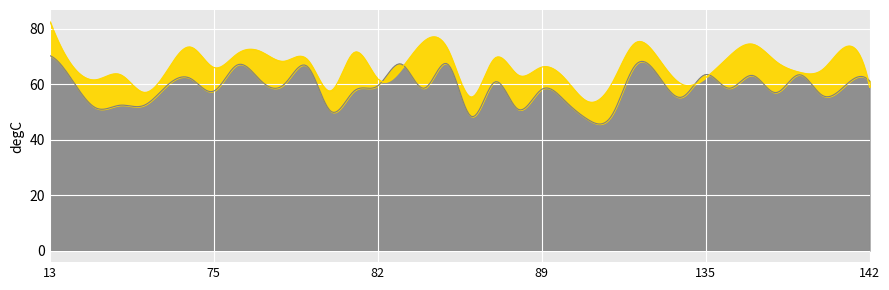

What is the approximate value of Defensive duels won, % at 129?

69.1